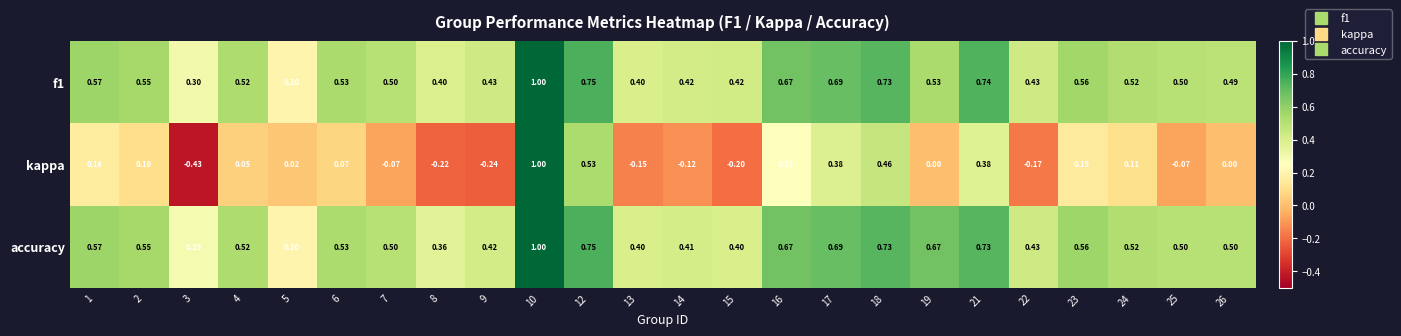

Between 7 and 10, which series saw the biggest shift?

kappa